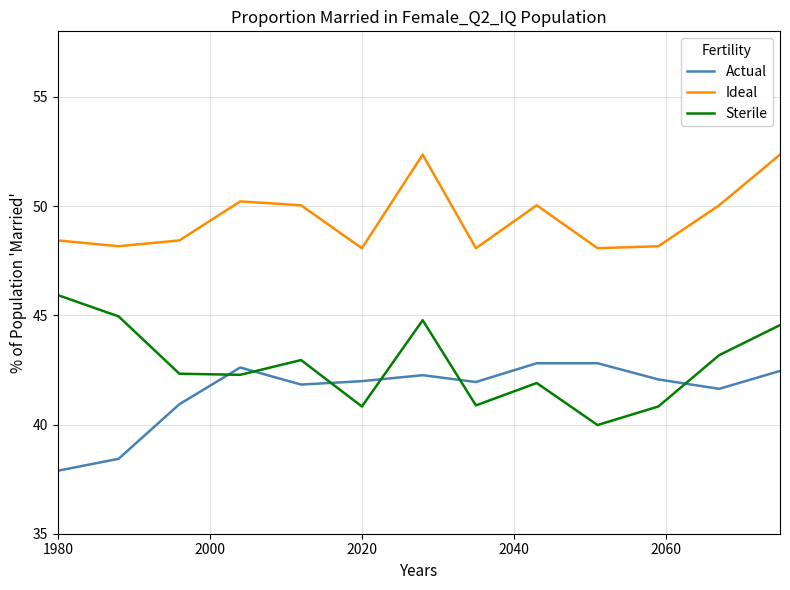

What is the maximum value shown in the chart?

52.4